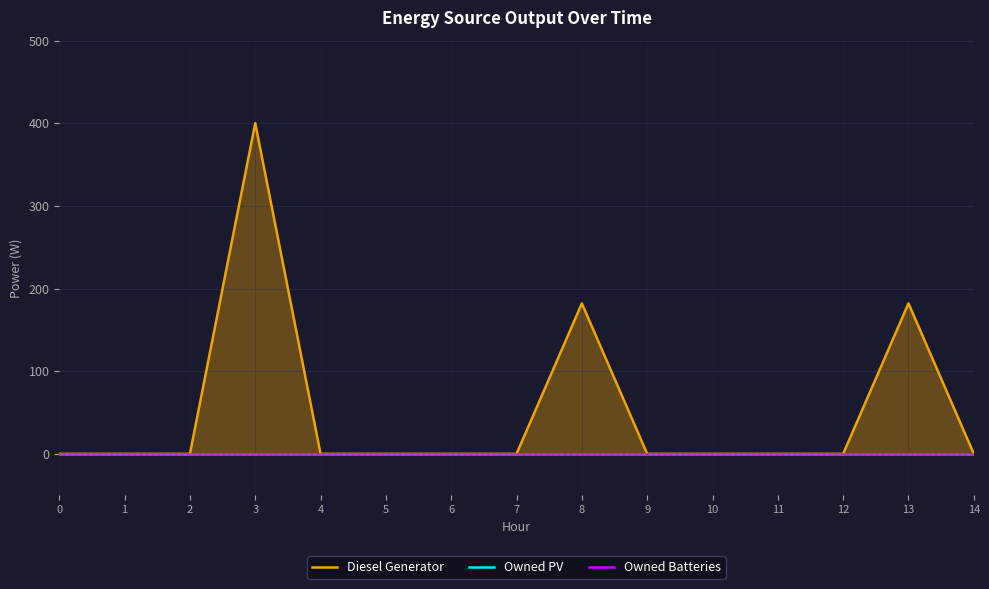

What is the approximate value of Diesel Generator at 3?

400